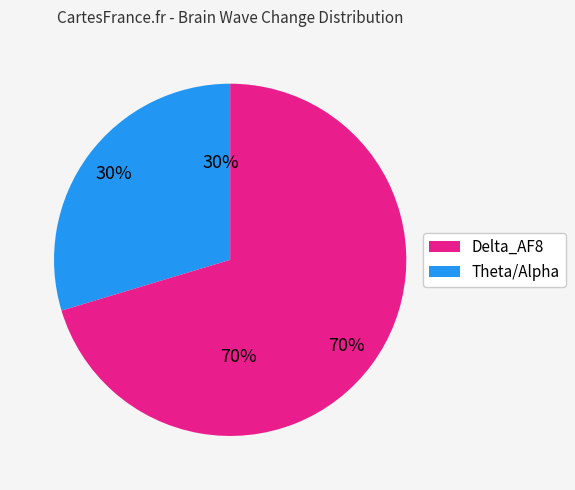

Is there a majority slice in this chart?

No